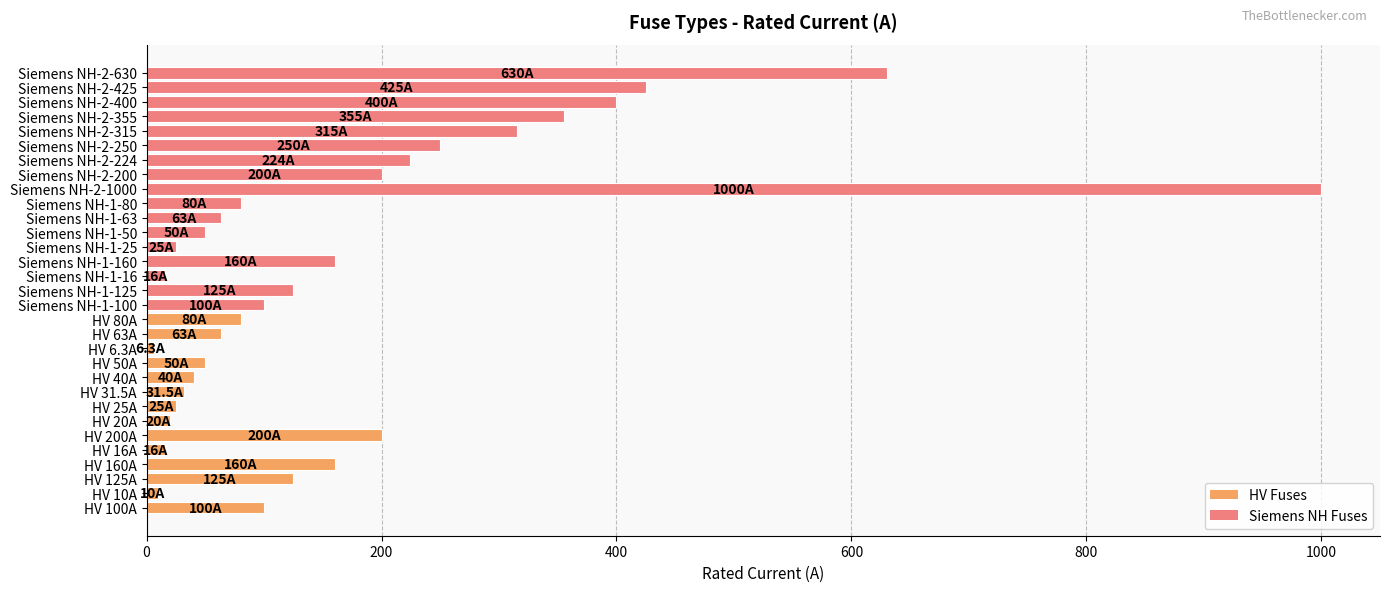

What is the change in value from HV 80A to Siemens NH-1-50?

-30.0